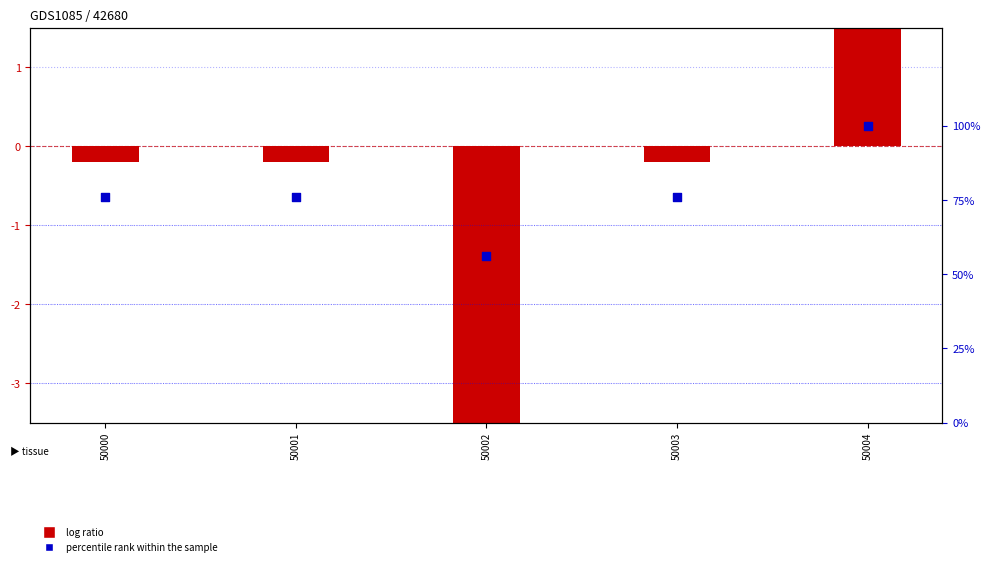

Which series has the widest spread of Y values?

percentile rank within the sample